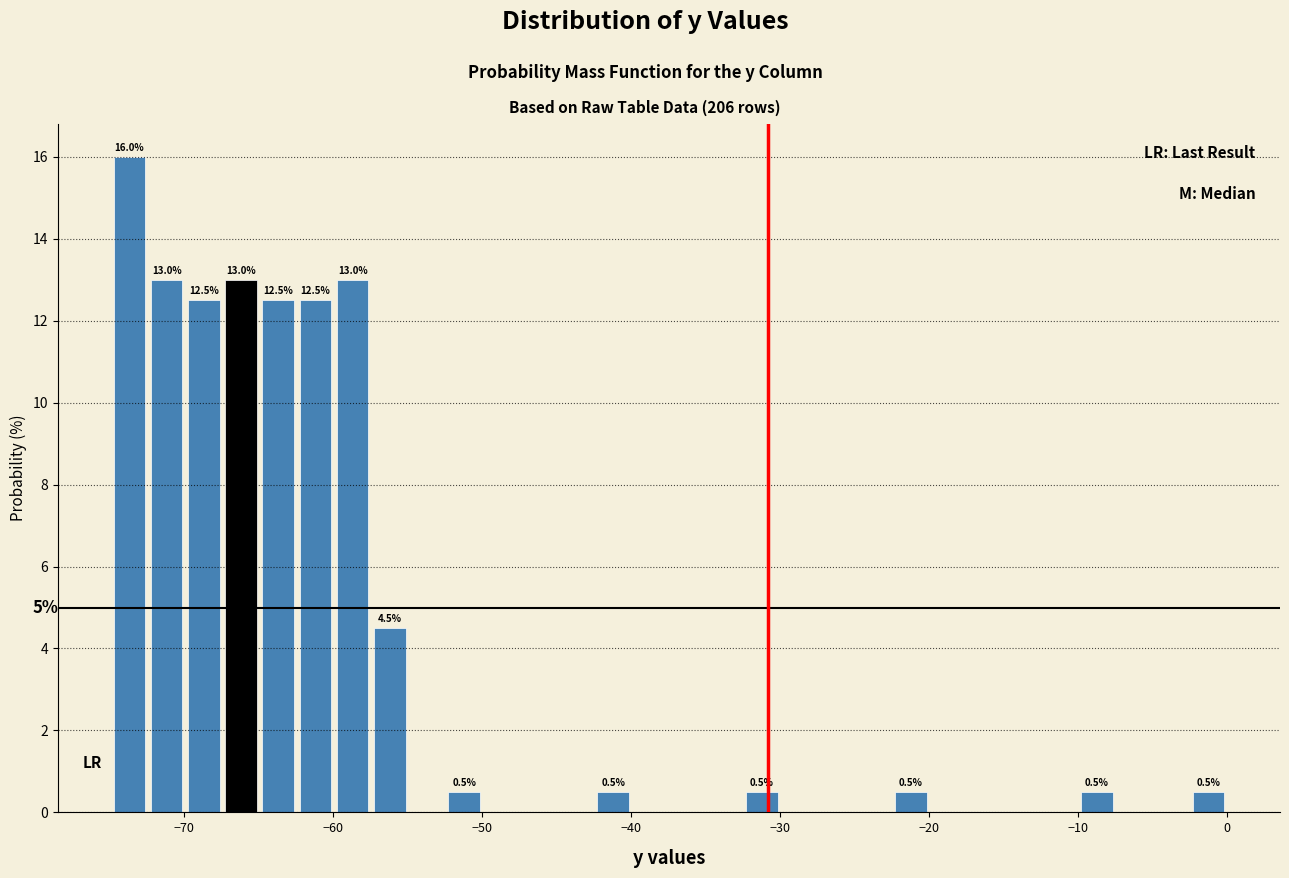

Around what value on the x-axis is the tallest bar? Give the approximate position of its centre, as read against the axis.

-74